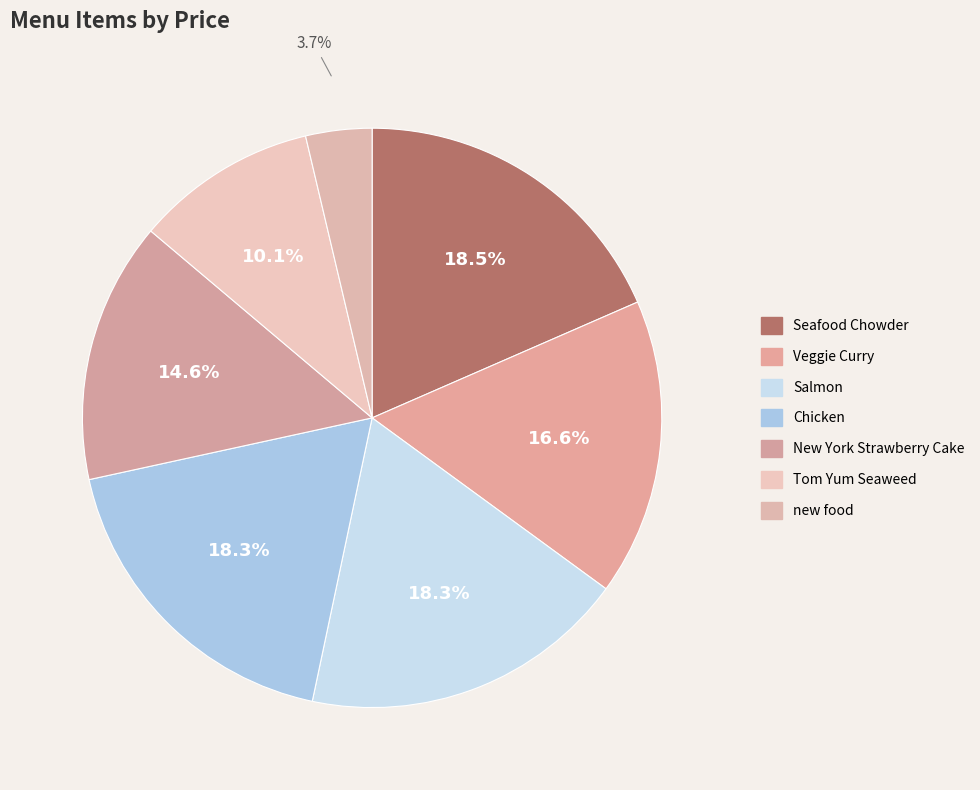

To the nearest percent, what portion does Chicken represent?

18%